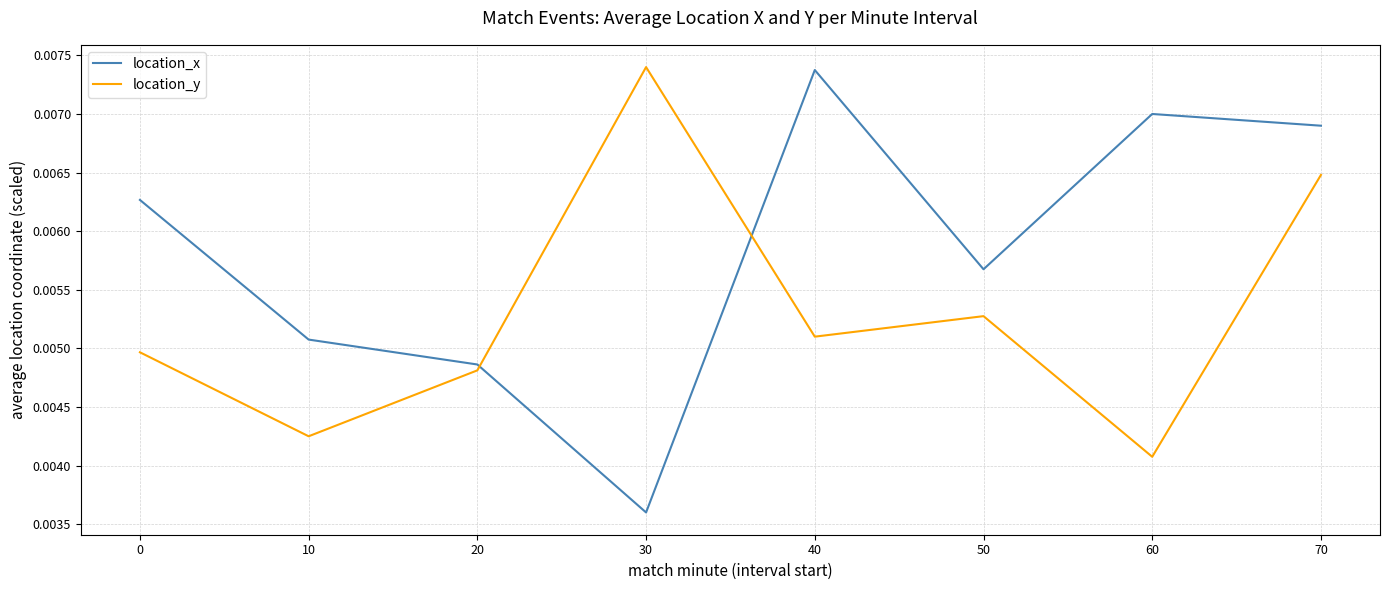

How many interior local peaks does the location_x series have?

2